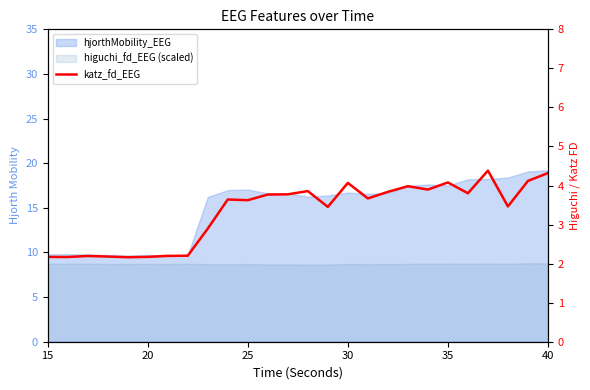

What is the label of the 6th point from the left?

20